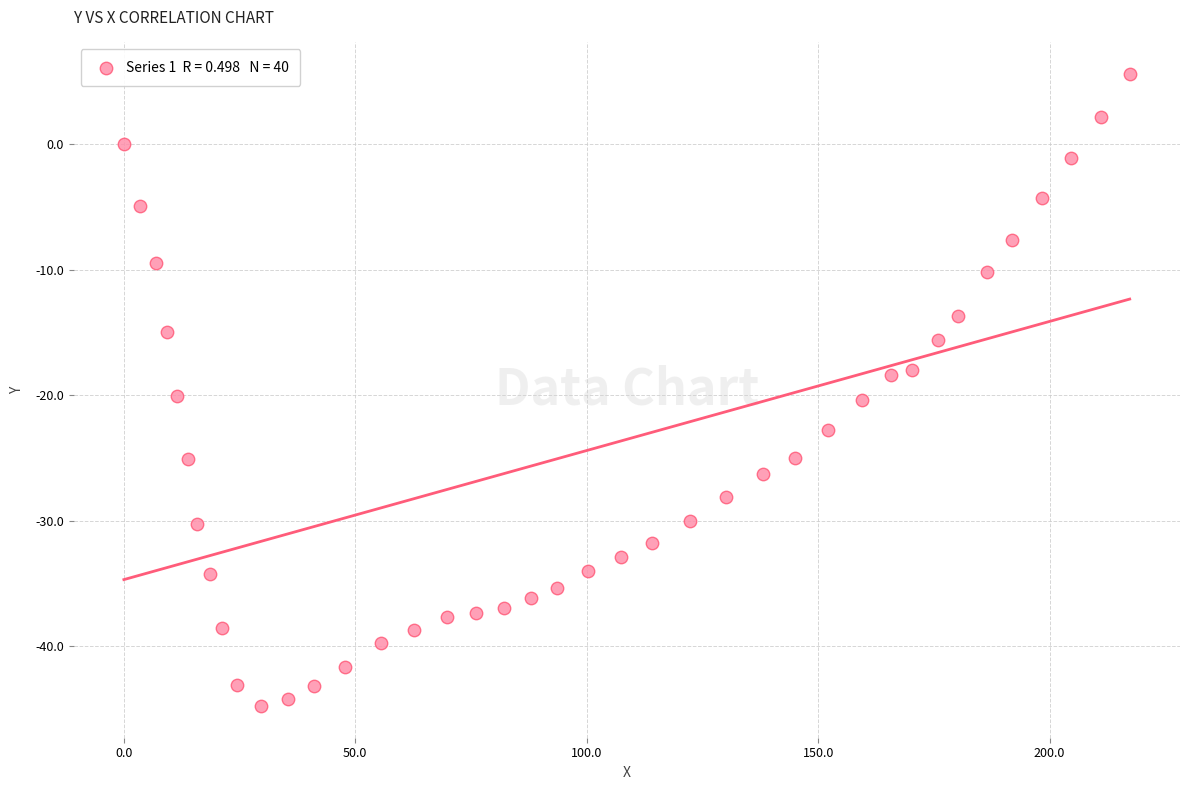

What is the range of Y values (max minus min)?

50.4